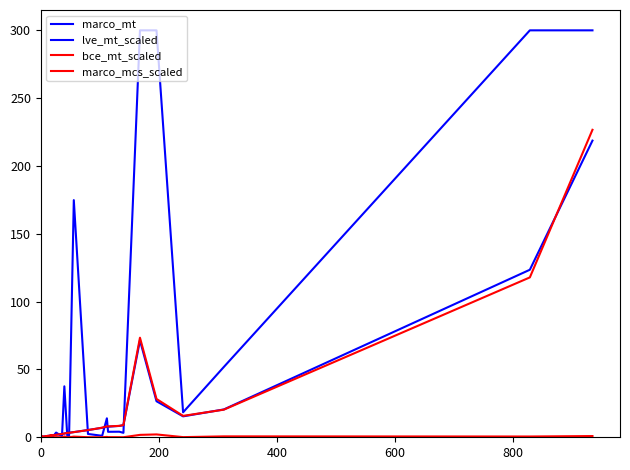

Does the chart display data point markers on the line(s)?

No